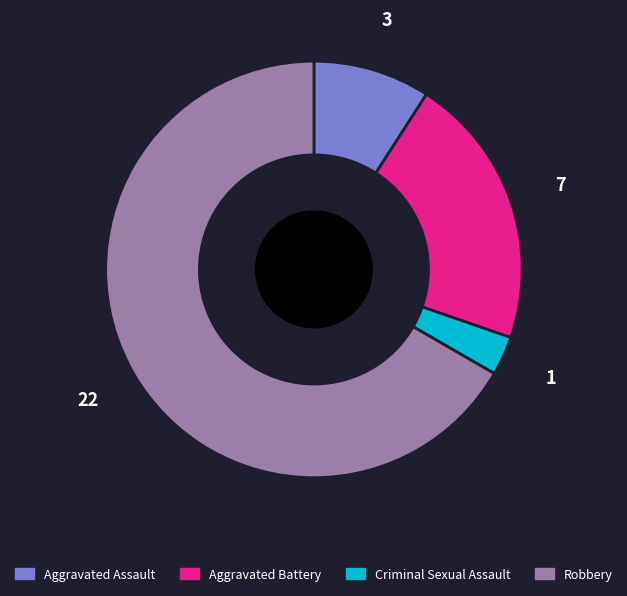

Count the number of slices in the pie.

4